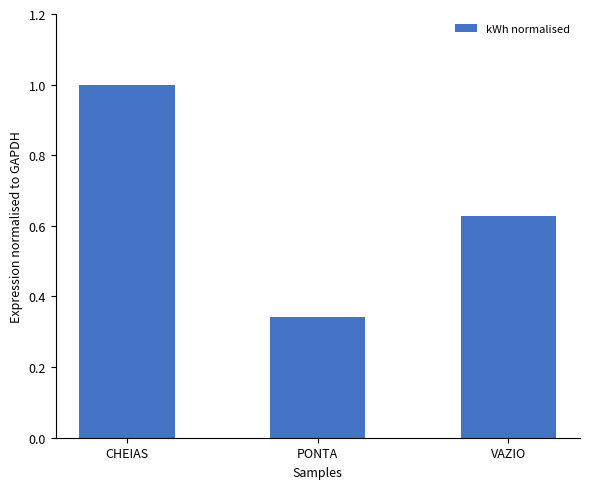

What is the value of the 1st bar from the left?

1.0